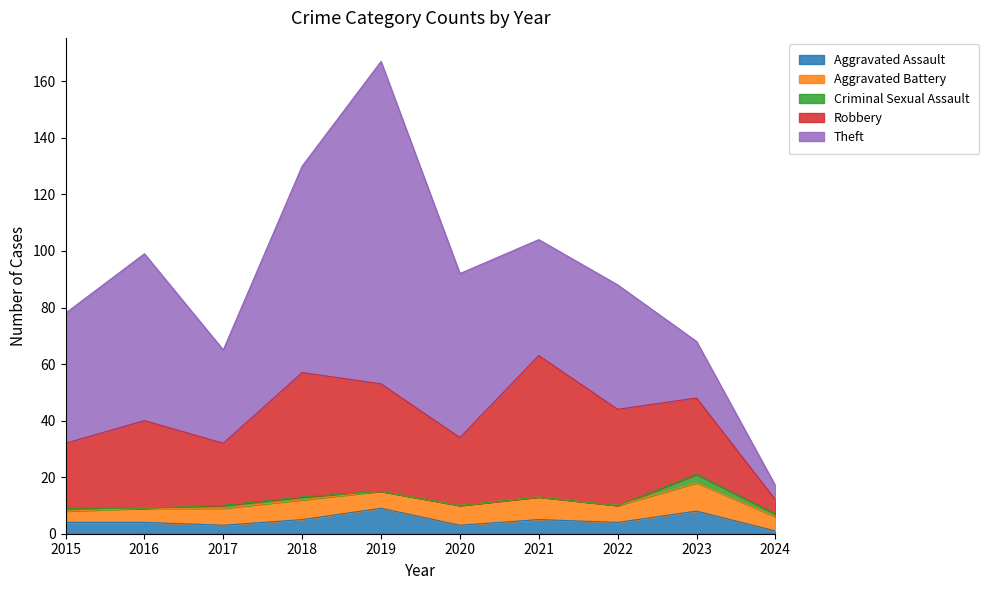

What is the total value across all series at 2023?

68